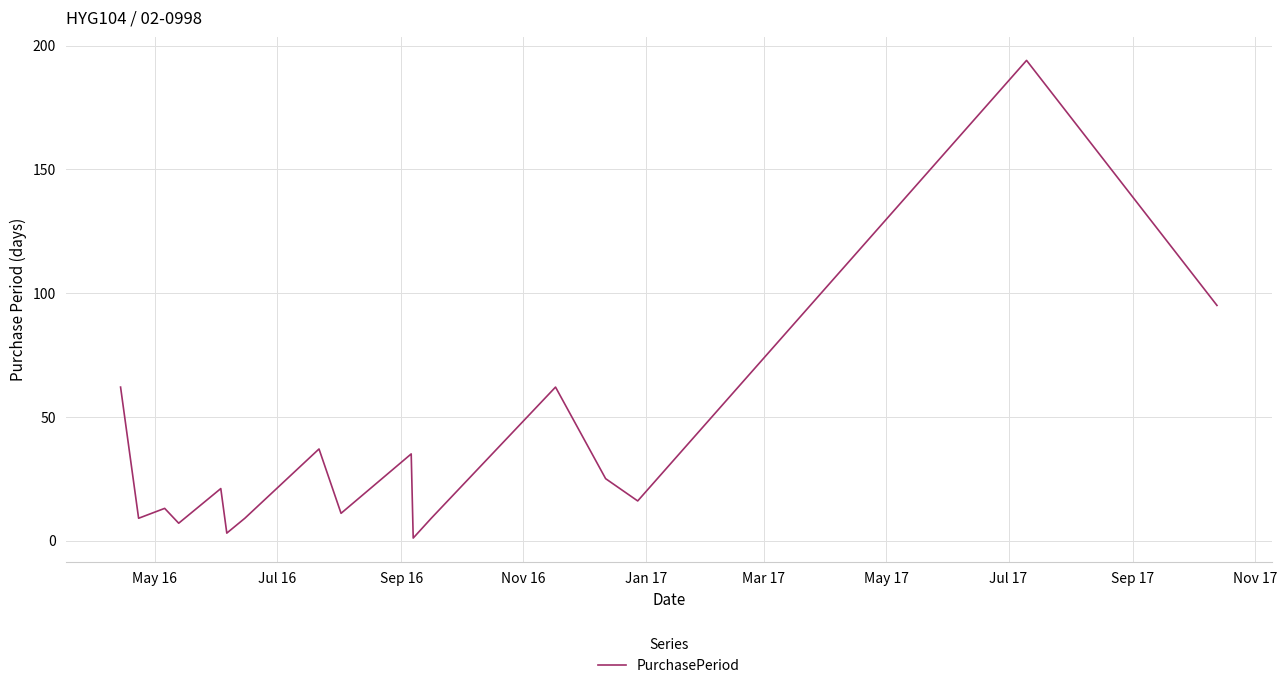

What is the maximum value shown in the chart?

194